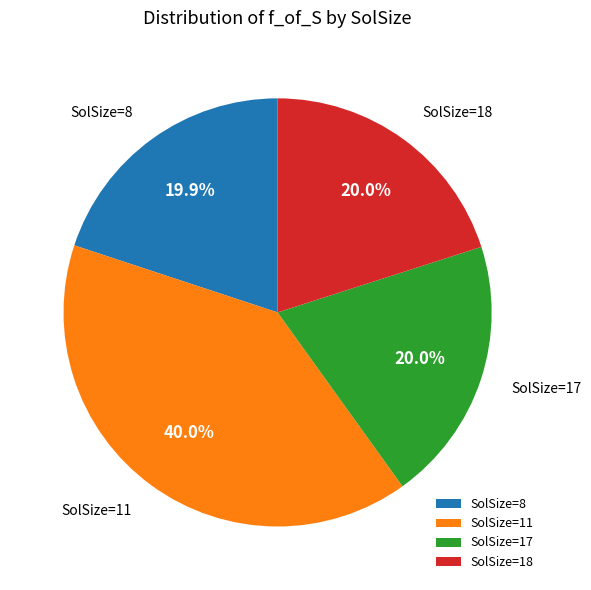

Is there a majority slice in this chart?

No